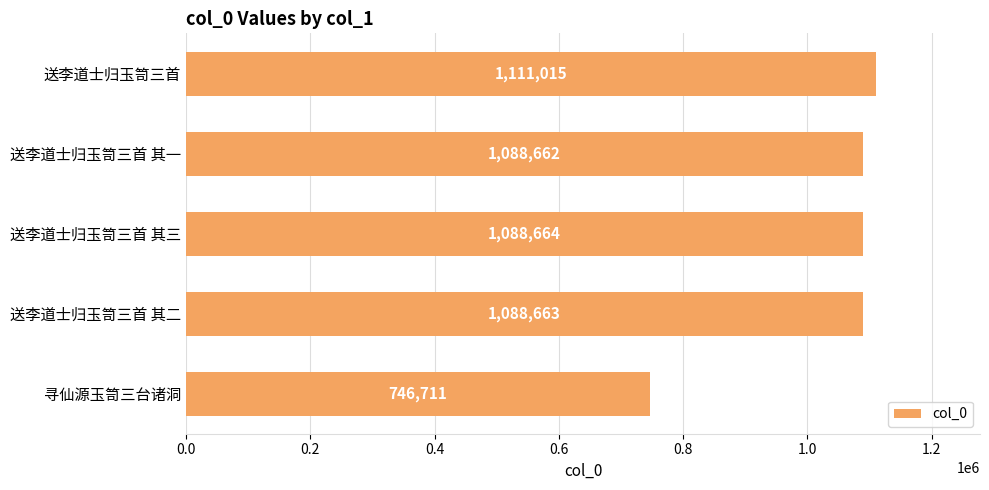

Reading bottom to top, extract all data points from this chart.

746711	1088663	1088664	1088662	1111015